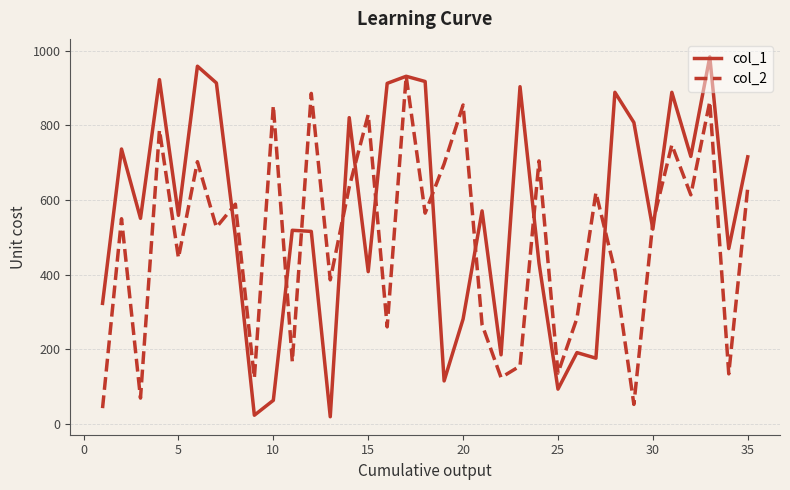

Which series has the largest total across all categories?

col_1